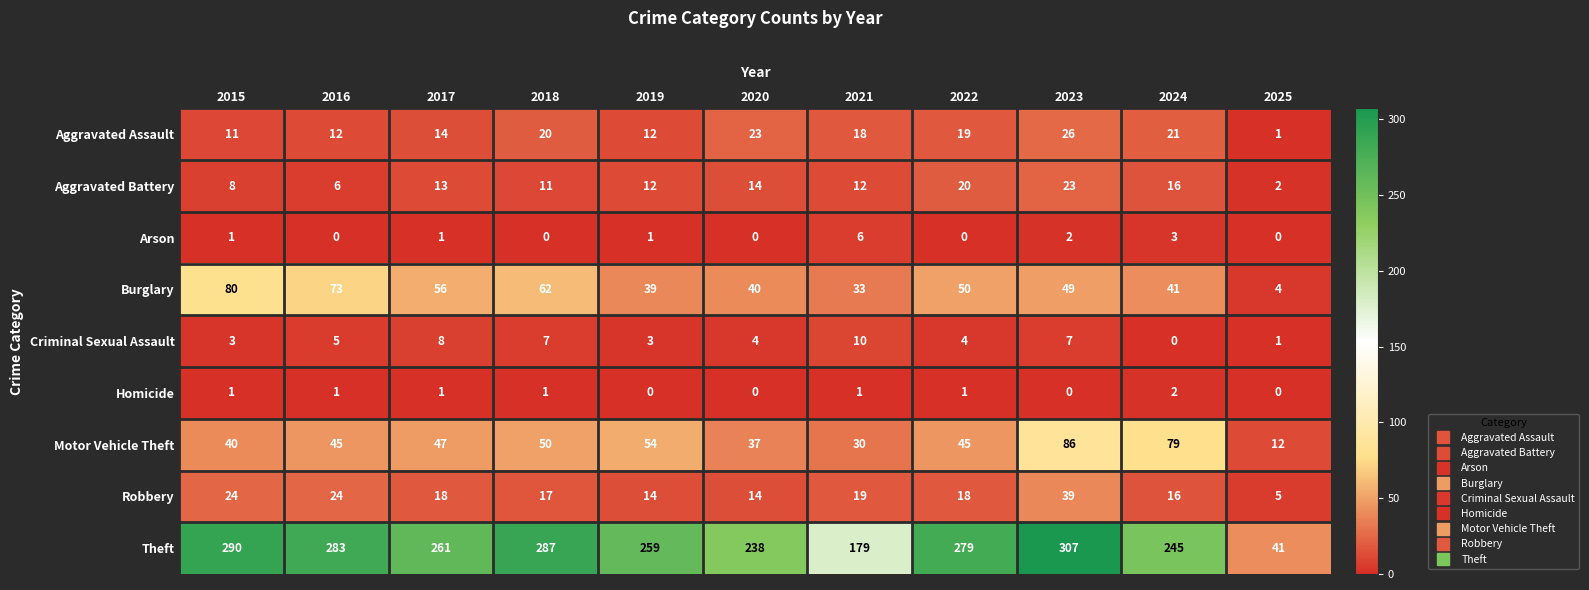

Which series has the largest range (max minus min)?

Theft